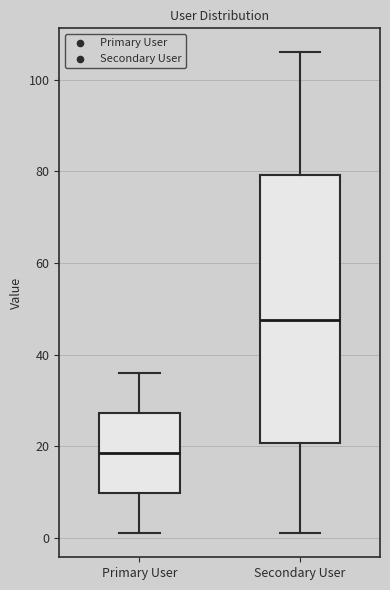

Which box has the lowest median line?

Primary User